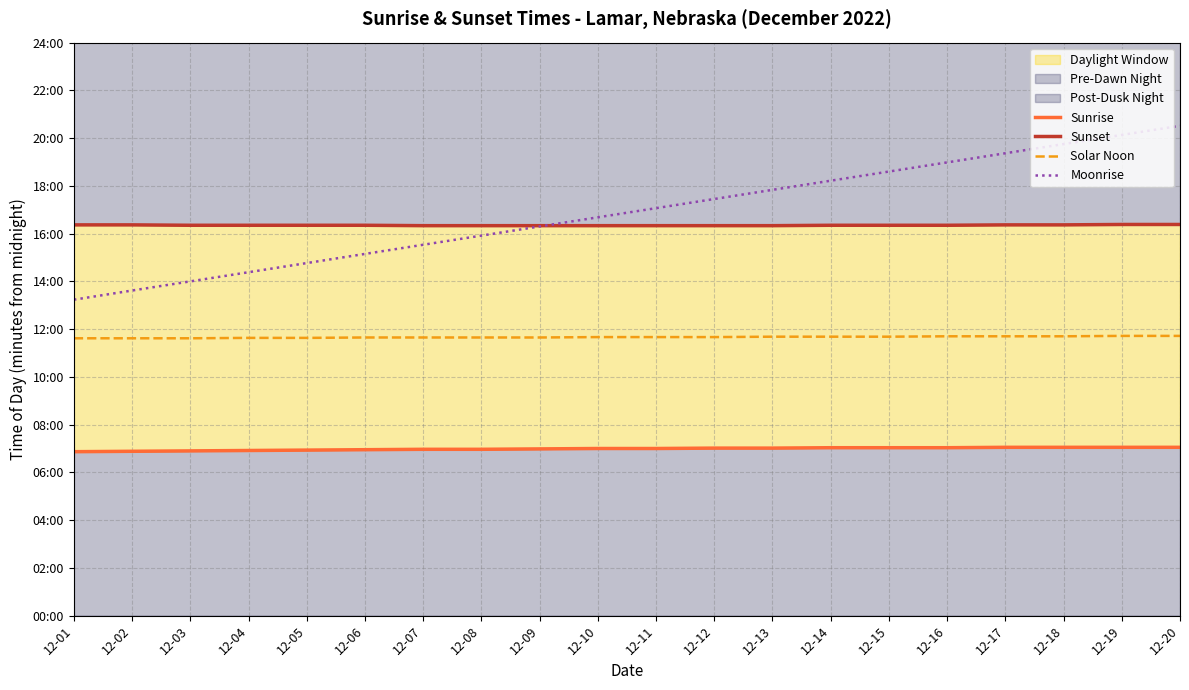

What is the lowest value of the Moonrise series?

794